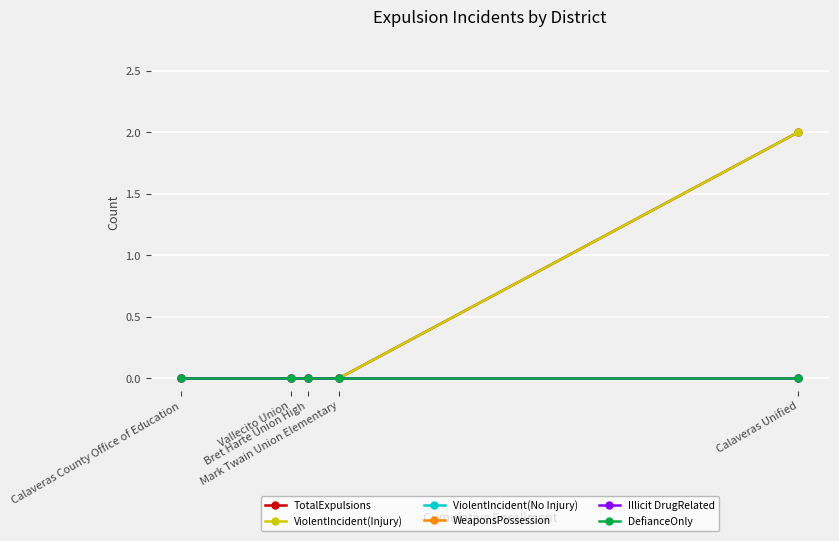

Is it true that WeaponsPossession equals 0 at Vallecito Union?

True